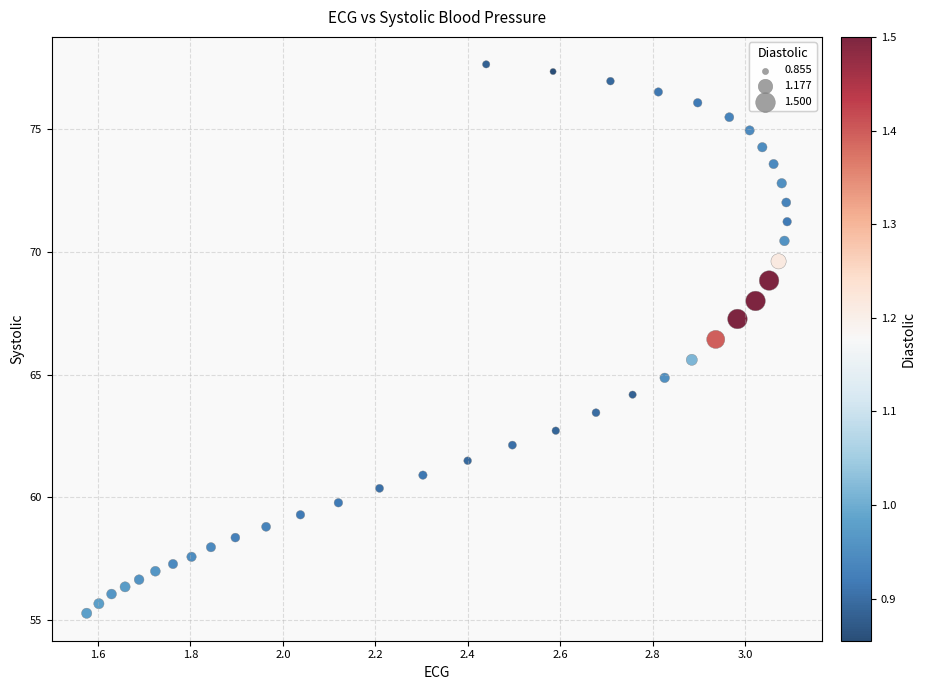

What is the range of X values (max minus min)?

1.5